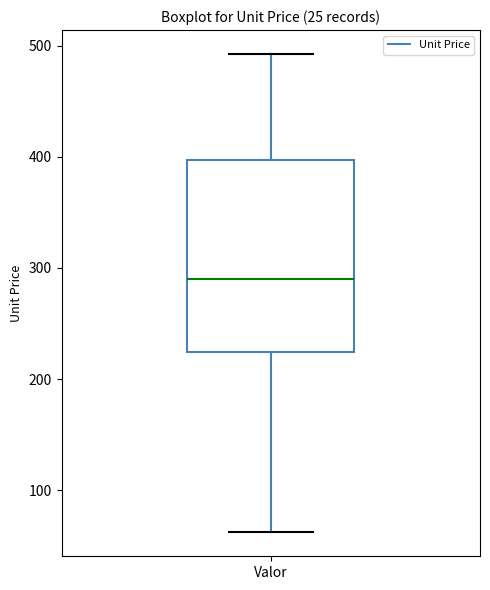

Read this box plot against the y-axis: the position of the median line, the range covered by the box, and the ends of both whiskers. The values are not printed on the chart, so give them approximately, as read against the axis.

median 290, box 220 to 400, whiskers 60 to 490